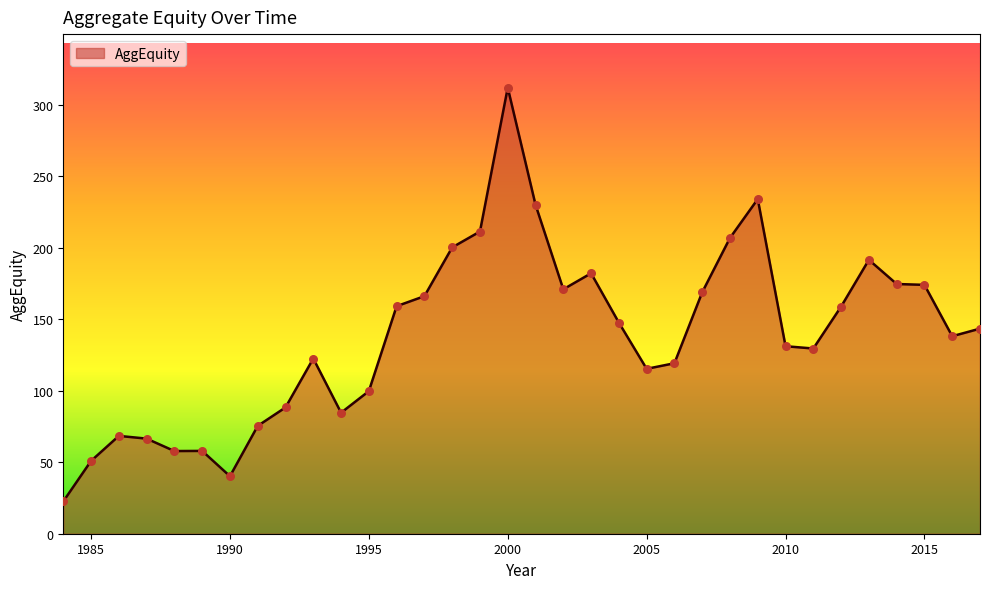

What is the difference between the maximum and minimum values?

289.3